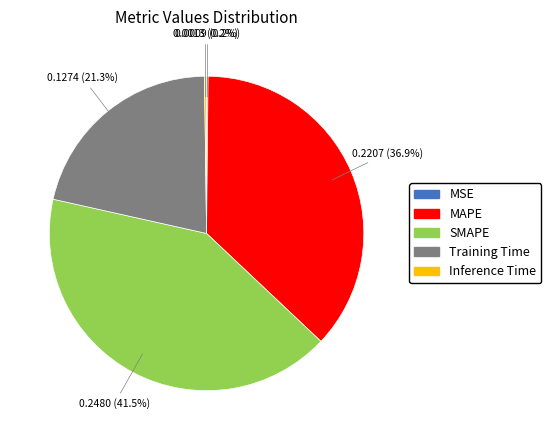

Is there any slice that represents more than half of the pie?

No